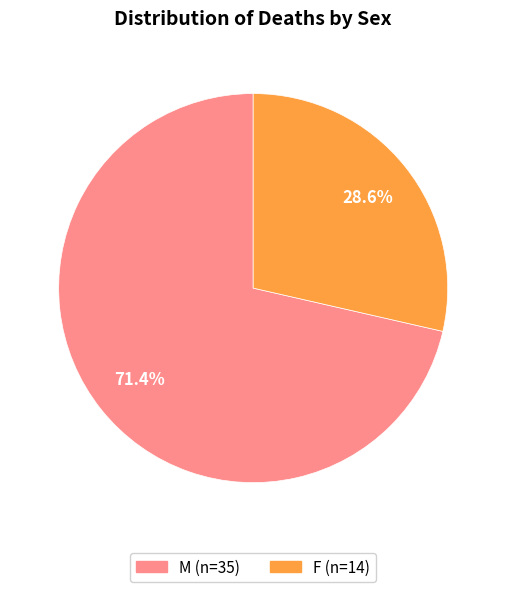

True or false: M accounts for 71% of the total.

True